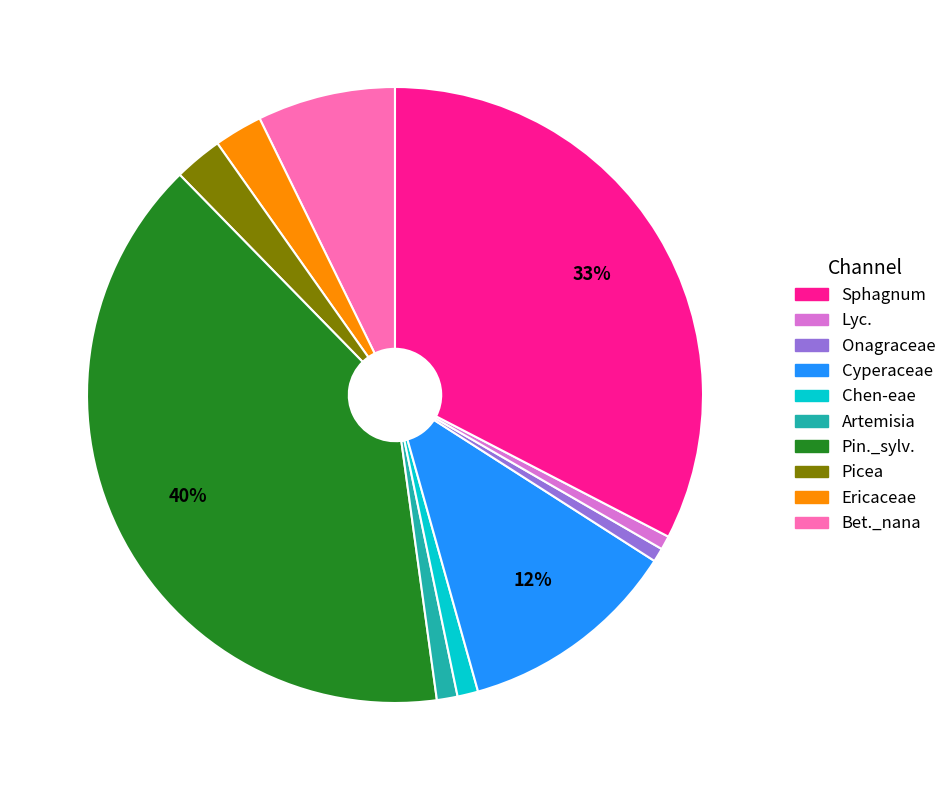

Is there any slice that represents more than half of the pie?

No